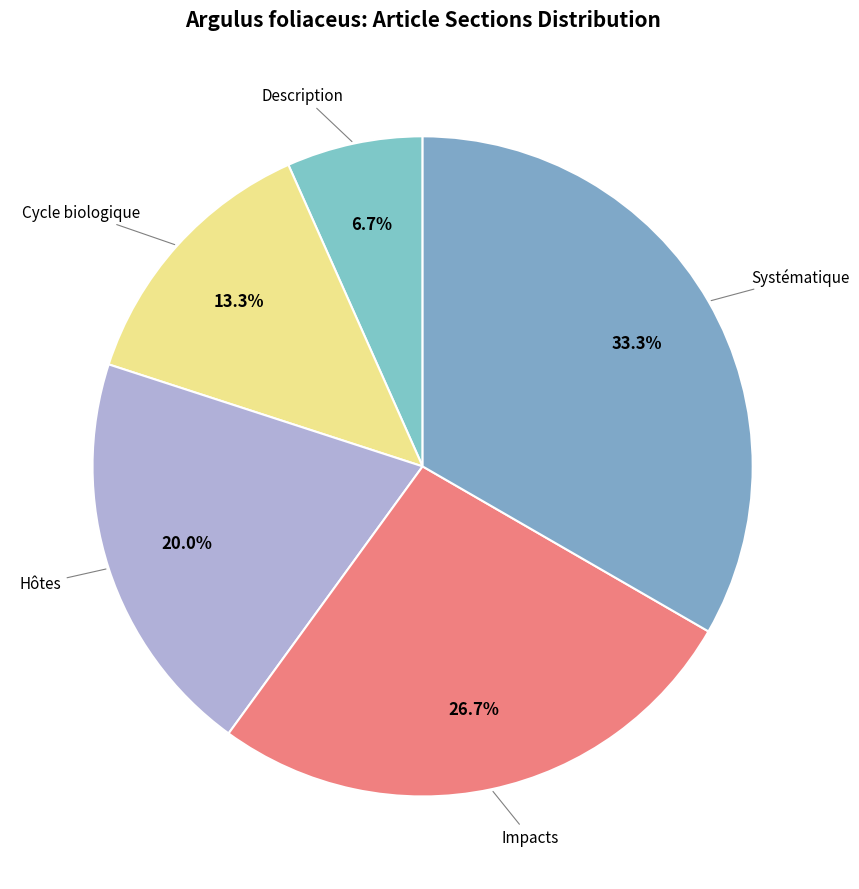

Which slice is the smallest?

Description